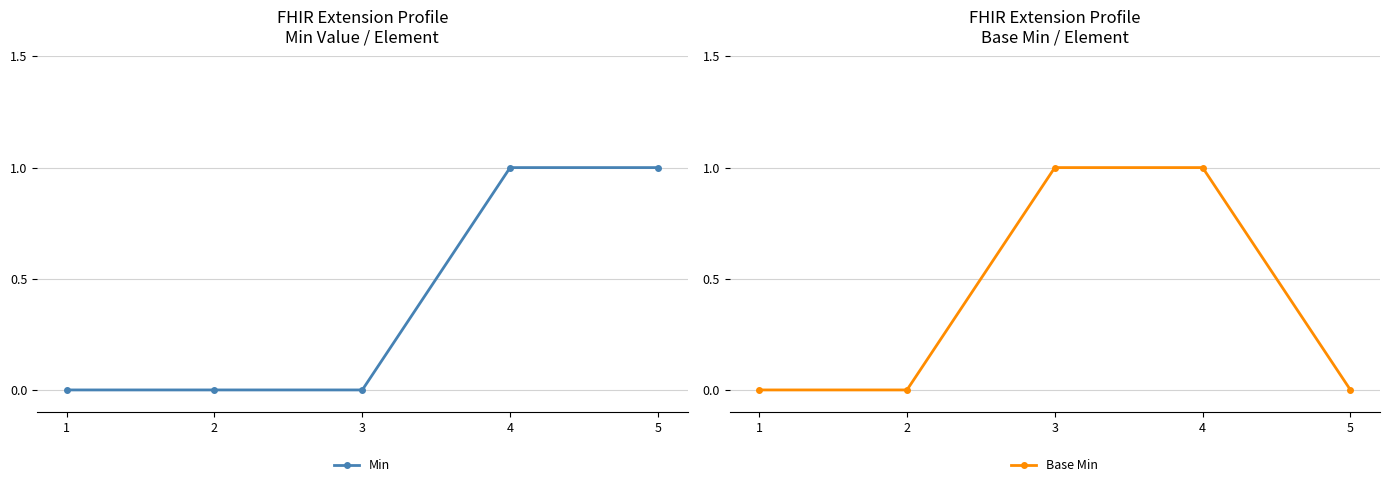

How many distinct data groups are displayed?

2